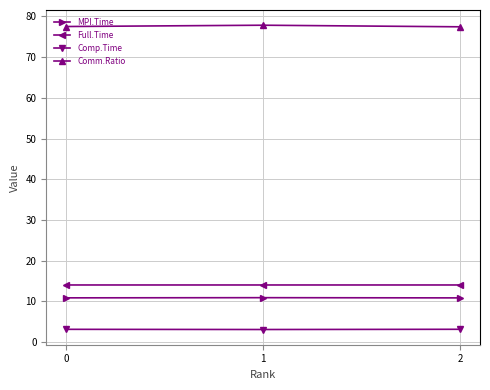

What is the smallest value displayed?

3.1